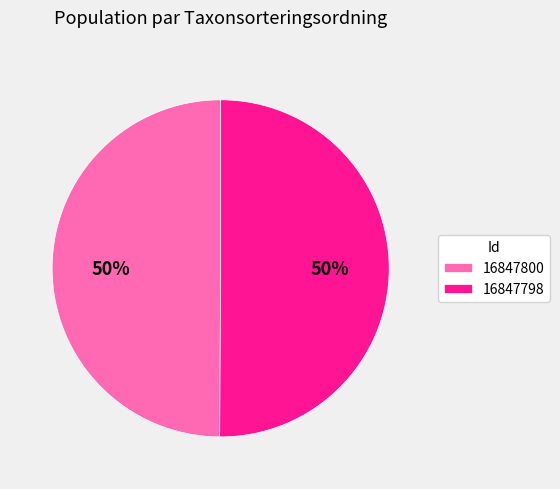

To the nearest percent, what is the combined percentage of 16847798 and 16847800?

100%